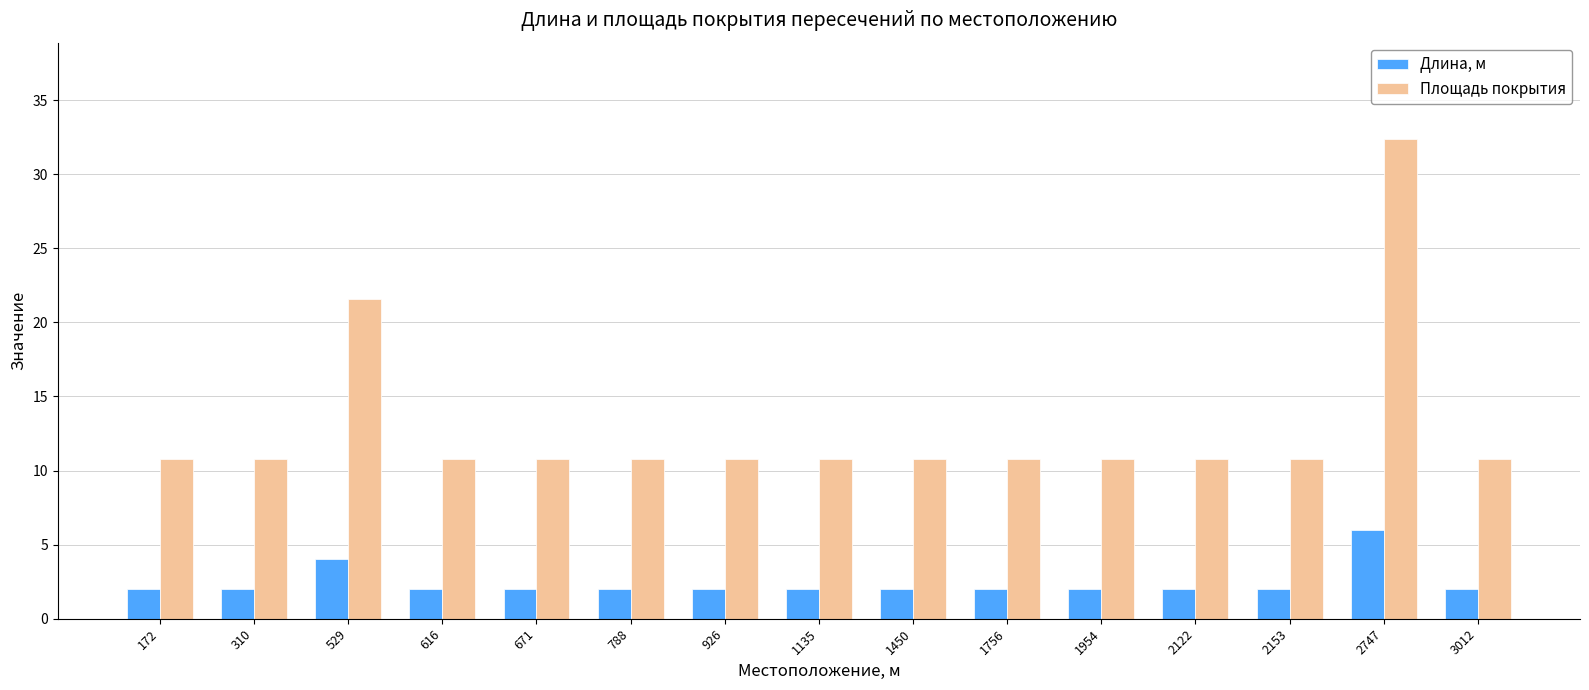

What is the minimum value shown in the chart?

2.0